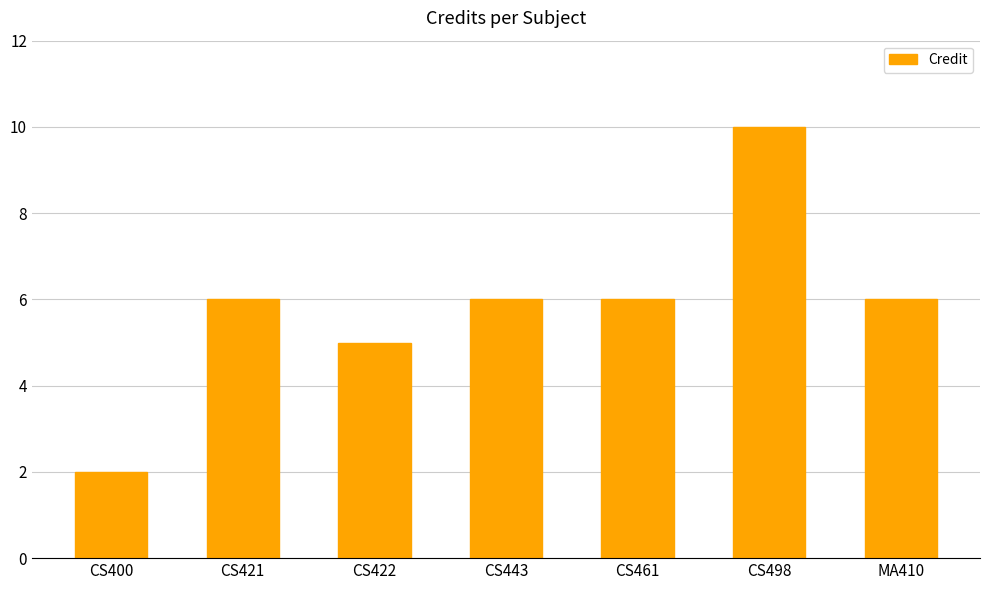

Which label corresponds to the smallest value in the chart?

CS400